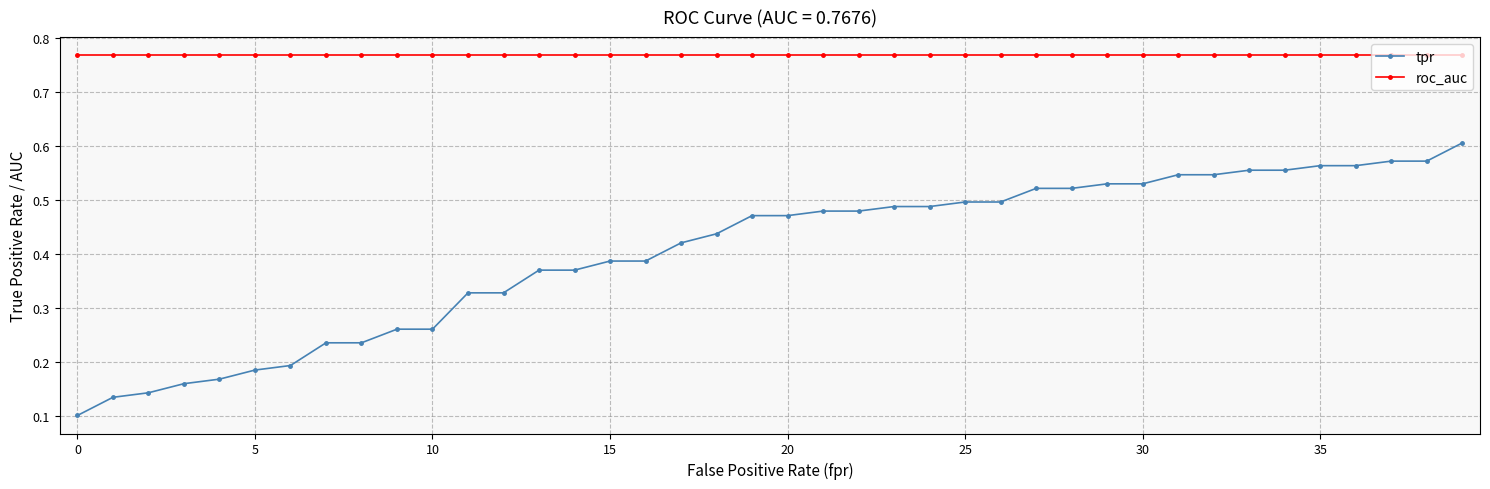

True or false: tpr and roc_auc cross at least once.

False